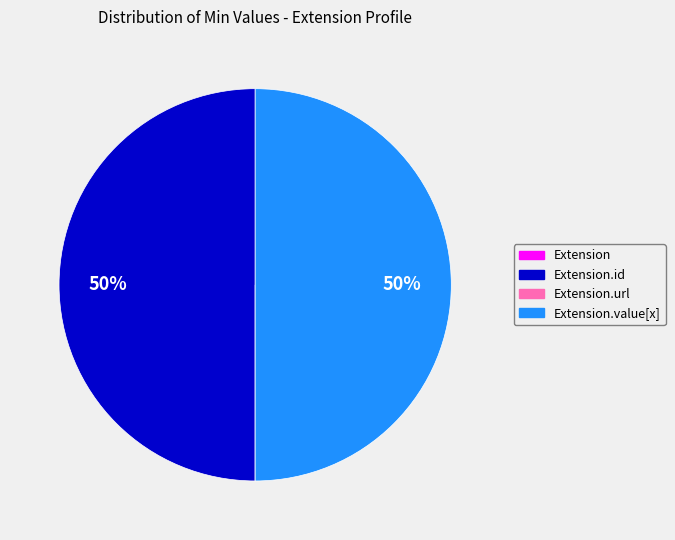

To the nearest percent, what is the difference between the largest and smallest slice percentages?

50%